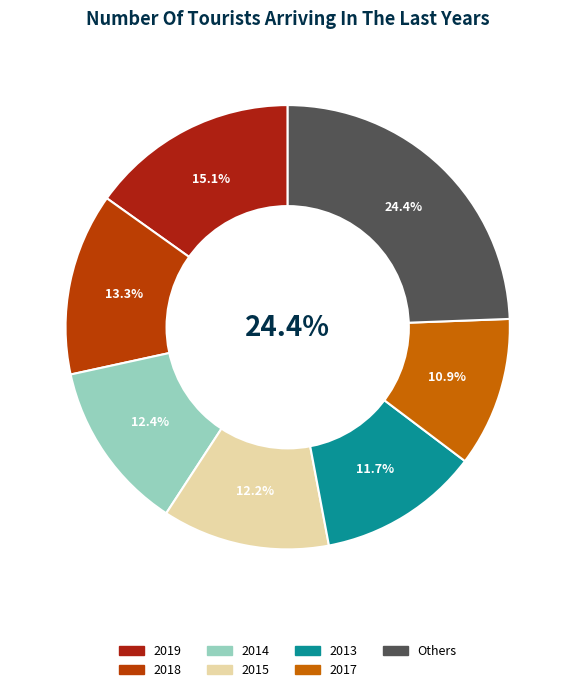

The 2013 slice represents 19% of the pie. True or false?

False